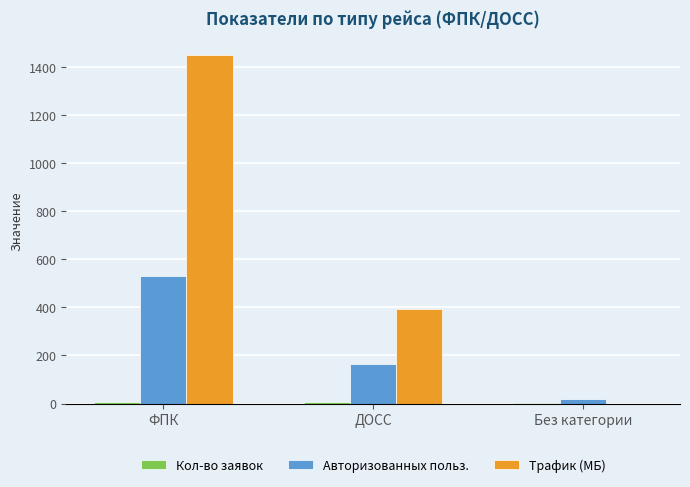

Count the number of data series in this chart.

3